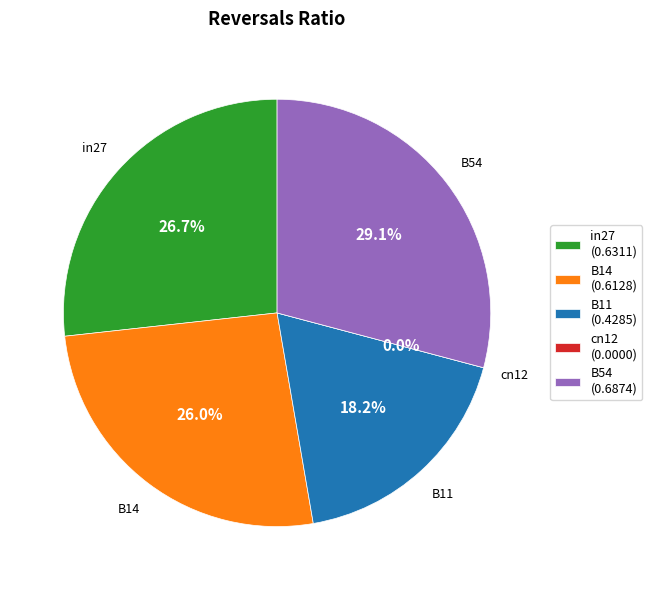

To the nearest percent, what portion does in27 represent?

27%